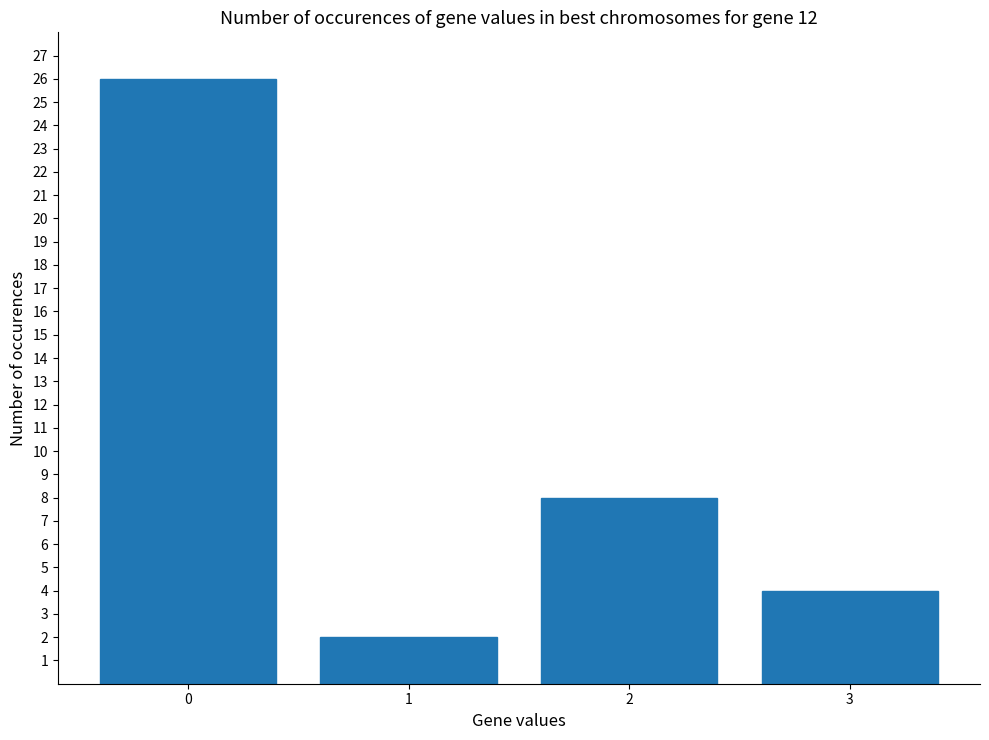

What is the average value?

10